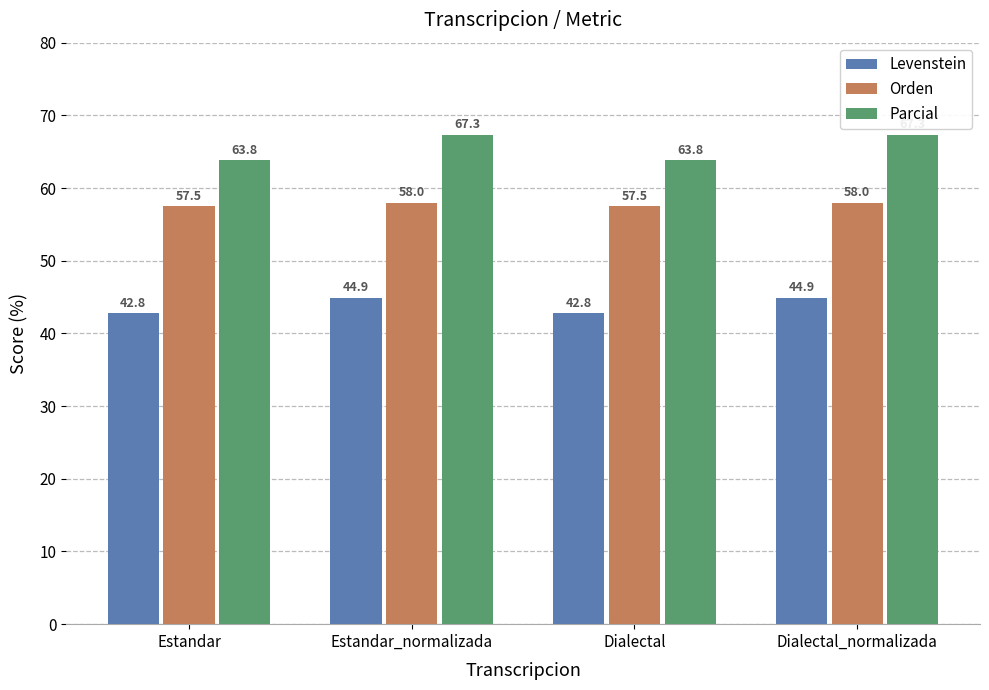

Reading left to right, what are all the values shown in this chart?

Levenstein: Estandar=42.8	Estandar_normalizada=44.9	Dialectal=42.8	Dialectal_normalizada=44.9
Orden: Estandar=57.5	Estandar_normalizada=58.0	Dialectal=57.5	Dialectal_normalizada=58.0
Parcial: Estandar=63.8	Estandar_normalizada=67.3	Dialectal=63.8	Dialectal_normalizada=67.3